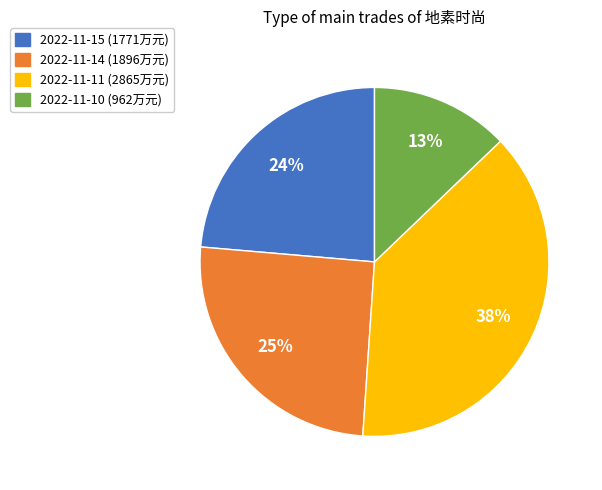

Does any single category account for the majority?

No